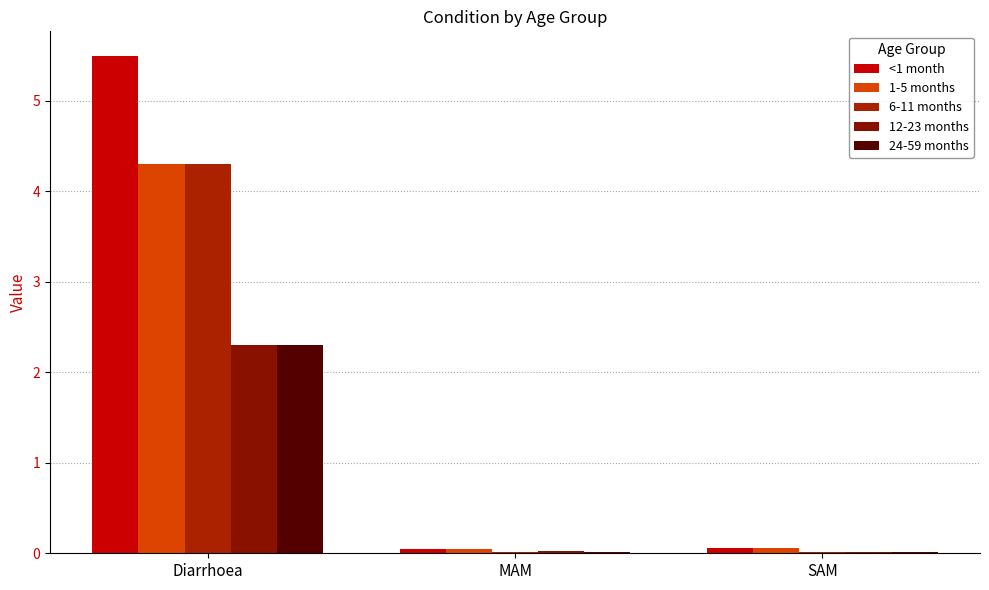

The value of 1-5 months at MAM is 0.0. True or false?

False